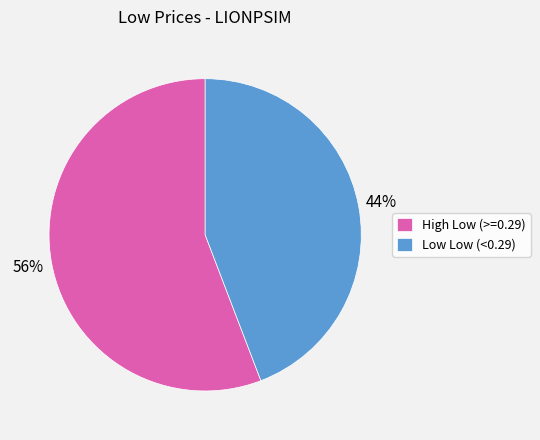

The Low Low (<0.29) slice represents 44% of the pie. True or false?

True